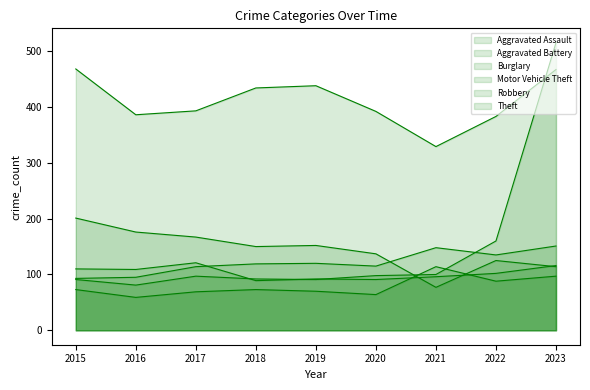

Is it true that Aggravated Assault equals 73 at 2018?

True